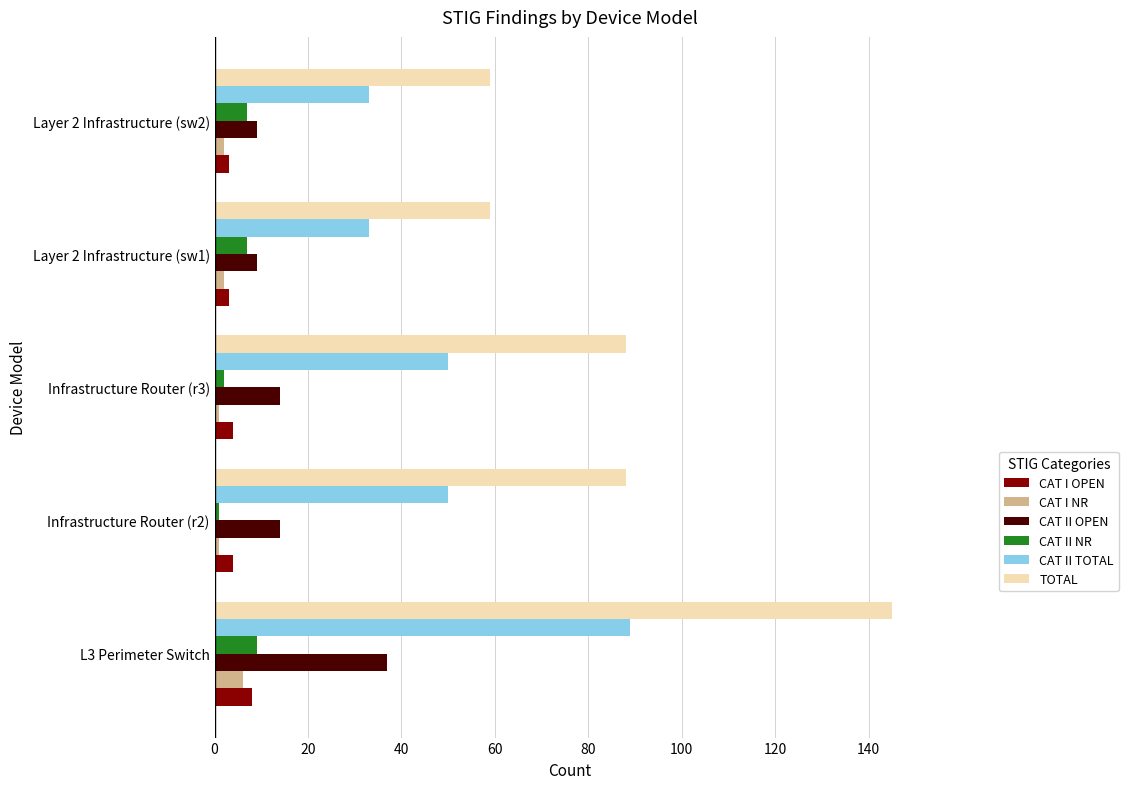

What is the maximum value shown in the chart?

145